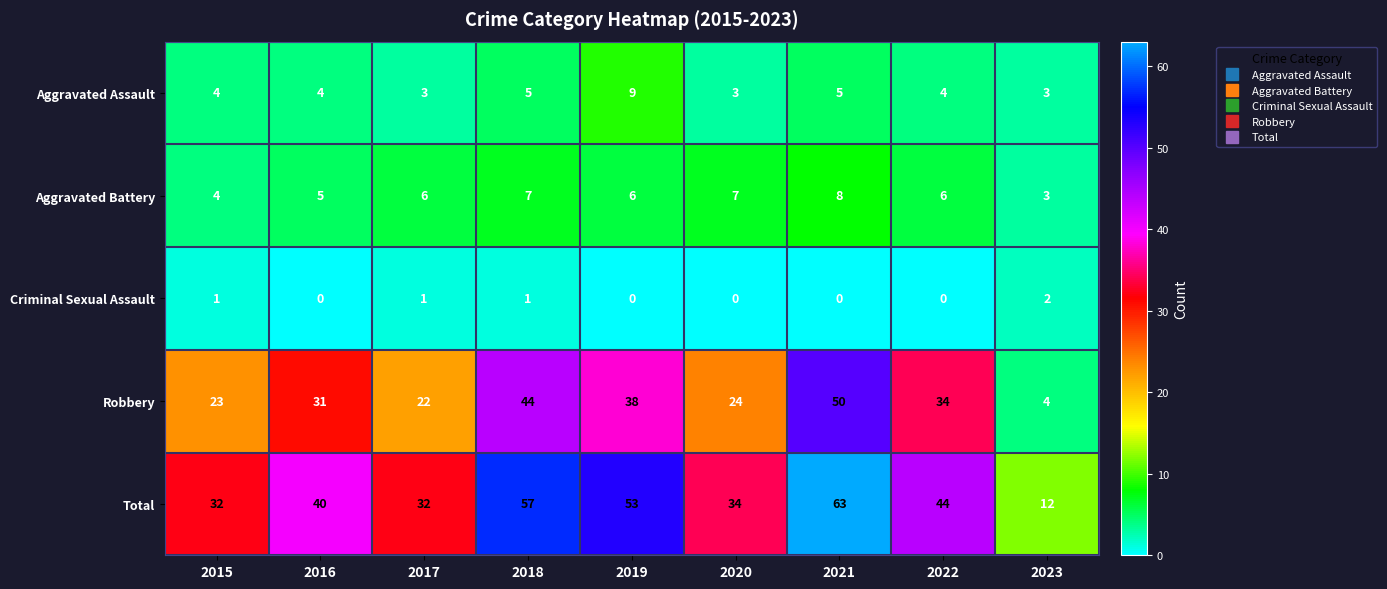

What is the difference between the maximum and minimum values in the Robbery series?

46